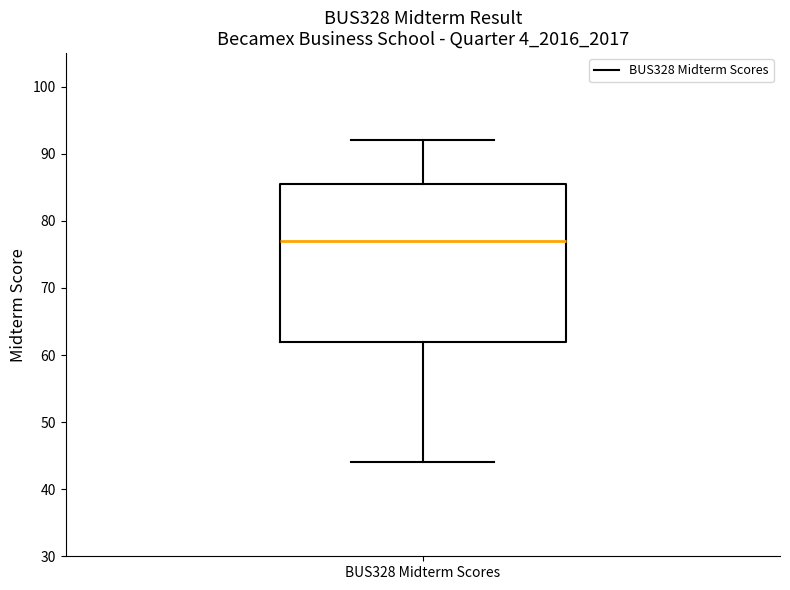

Transcribe this box plot: give where the median line is, the range the box spans, and where the two whiskers end, as read against the y-axis. The values are not printed on the chart, so give them approximately, as read against the axis.

median 77, box 62 to 86, whiskers 44 to 92